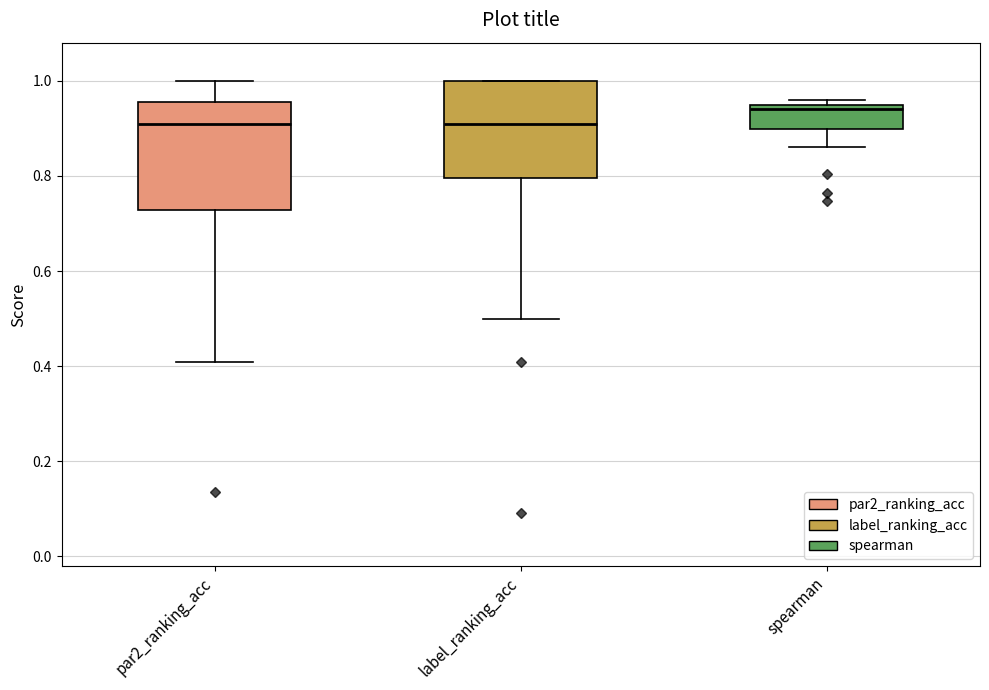

Which box's median line is the highest?

spearman